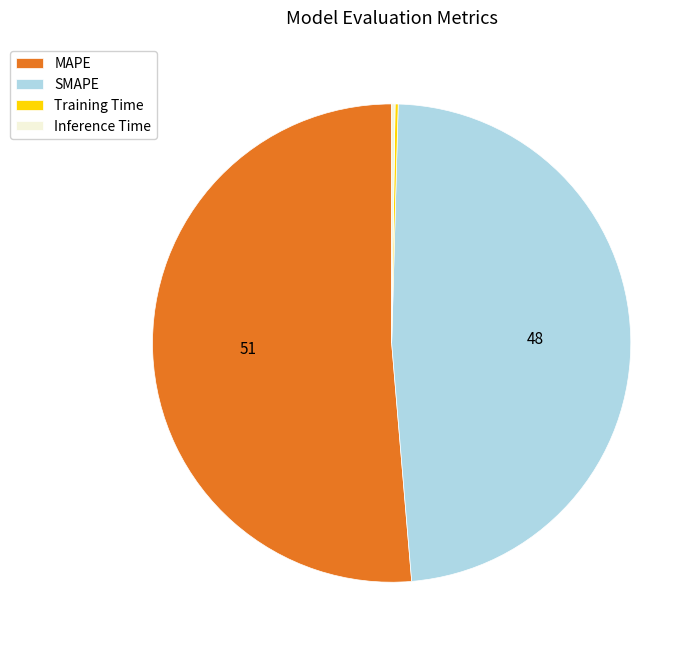

Is SMAPE the majority of the pie?

No